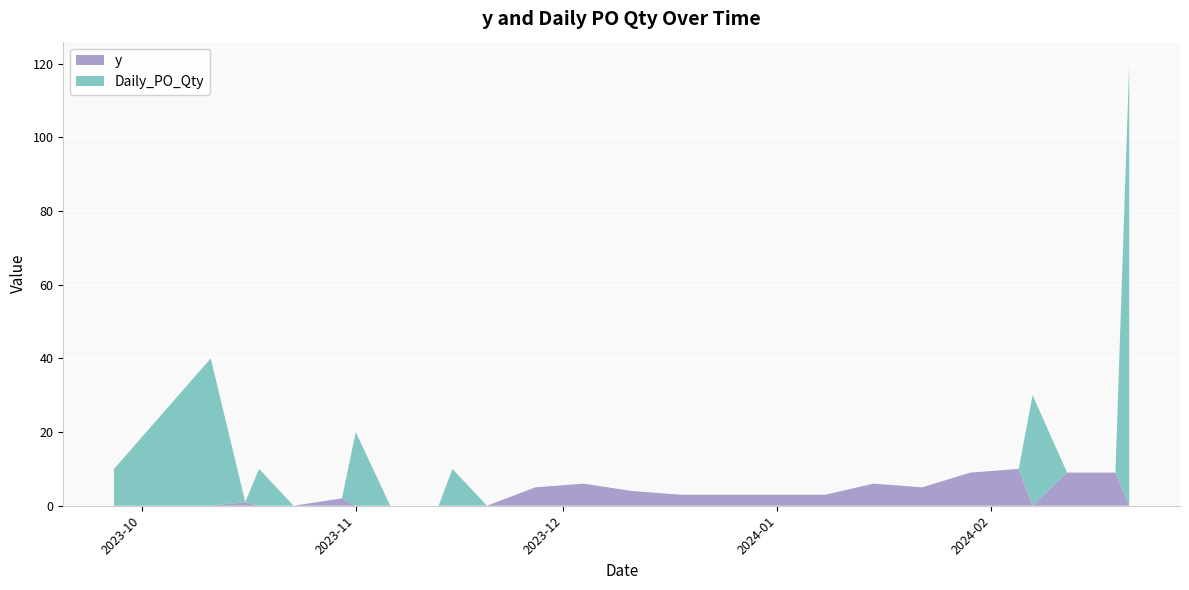

What is the maximum value for y?

10